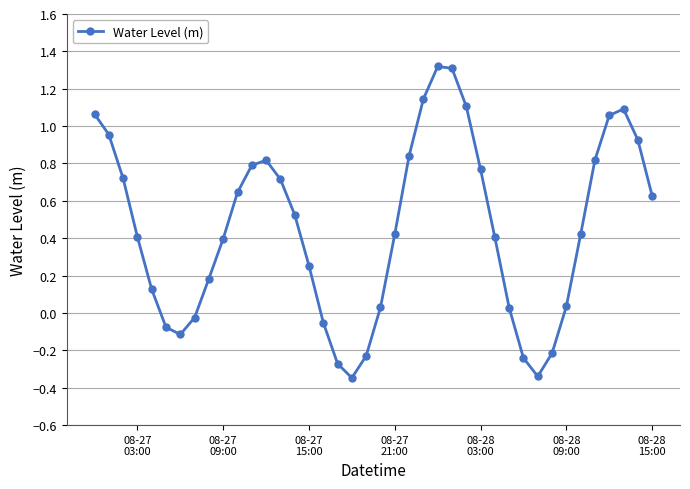

How many lines are shown in the chart?

1